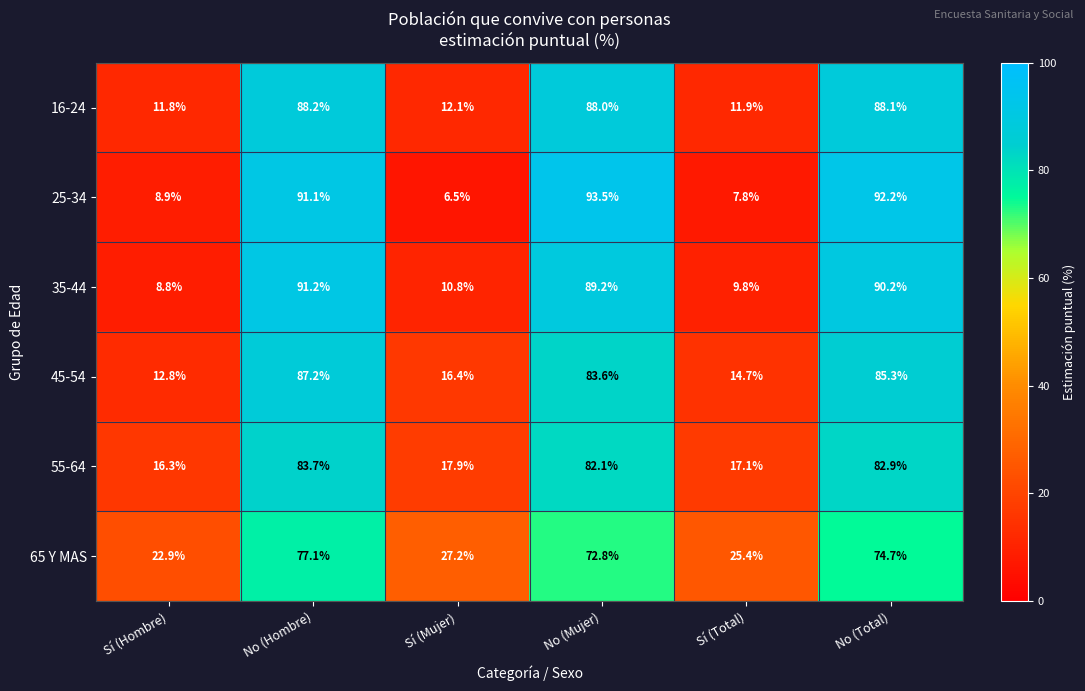

What is the approximate value of 16-24 at No (Hombre)?

88.2